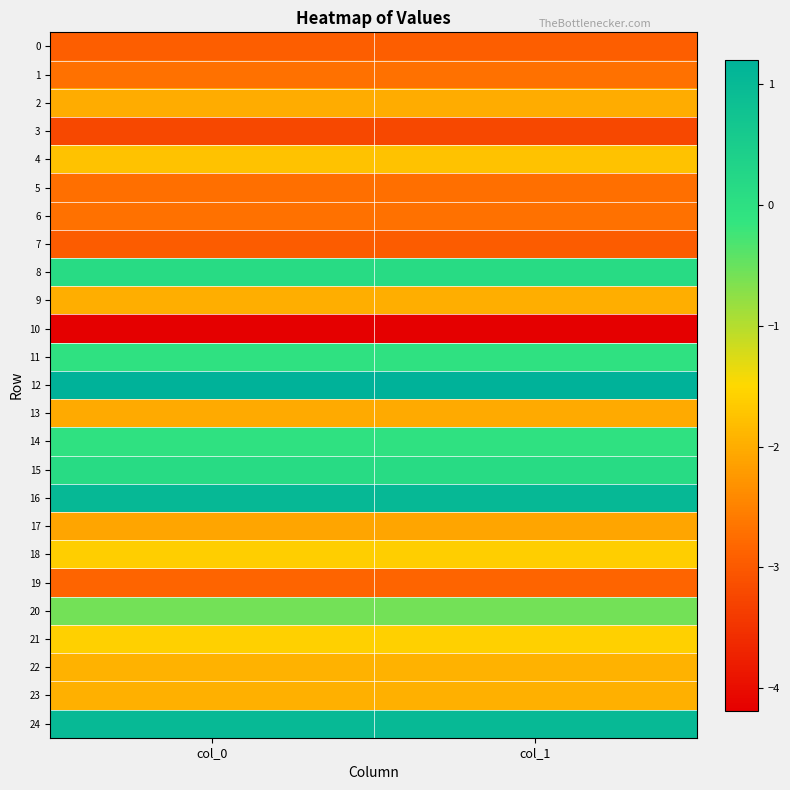

Reading left to right, transcribe all the data shown in this chart.

0: col_0=-2.9	col_1=-2.9
1: col_0=-2.7	col_1=-2.7
2: col_0=-2.0	col_1=-2.0
3: col_0=-3.2	col_1=-3.2
4: col_0=-1.8	col_1=-1.8
5: col_0=-2.7	col_1=-2.7
6: col_0=-2.7	col_1=-2.7
7: col_0=-3.0	col_1=-3.0
8: col_0=0.1	col_1=0.1
9: col_0=-2.0	col_1=-2.0
10: col_0=-4.2	col_1=-4.2
11: col_0=-0.0	col_1=-0.0
12: col_0=1.2	col_1=1.2
13: col_0=-2.0	col_1=-2.0
14: col_0=-0.1	col_1=-0.1
15: col_0=0.1	col_1=0.1
16: col_0=1.0	col_1=1.0
17: col_0=-2.1	col_1=-2.1
18: col_0=-1.6	col_1=-1.6
19: col_0=-2.9	col_1=-2.9
20: col_0=-0.6	col_1=-0.6
21: col_0=-1.6	col_1=-1.6
22: col_0=-1.9	col_1=-1.9
23: col_0=-2.0	col_1=-2.0
24: col_0=1.0	col_1=1.0